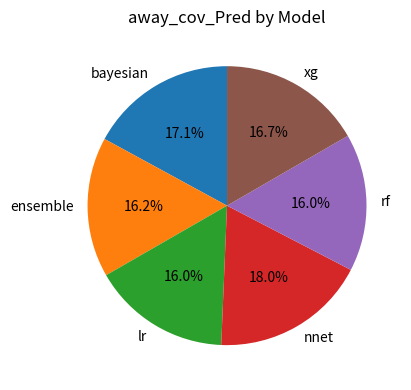

How many slices are in this pie chart?

6